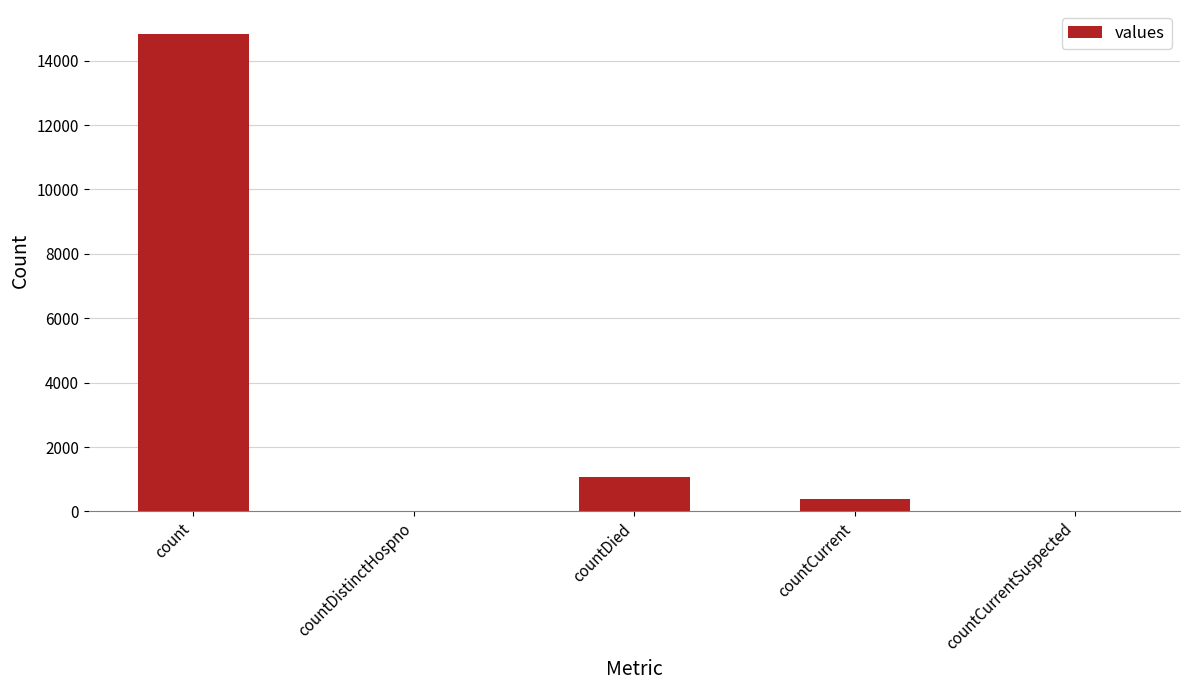

What is the sum of the values at countDied and countCurrent?

1437